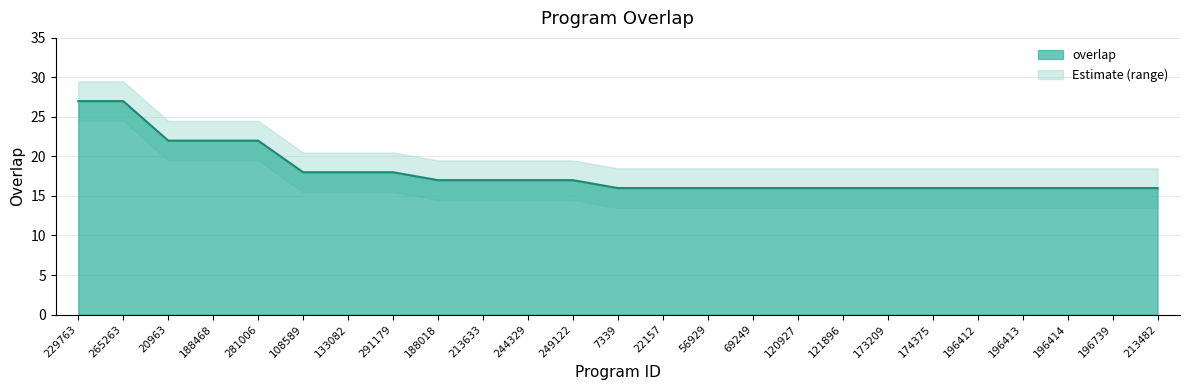

Reading left to right, what are all the values shown in this chart?

229763=27	265263=27	20963=22	188468=22	281006=22	108589=18	133082=18	291179=18	188018=17	213633=17	244329=17	249122=17	7339=16	22157=16	56929=16	69249=16	120927=16	121896=16	173209=16	174375=16	196412=16	196413=16	196414=16	196739=16	213482=16